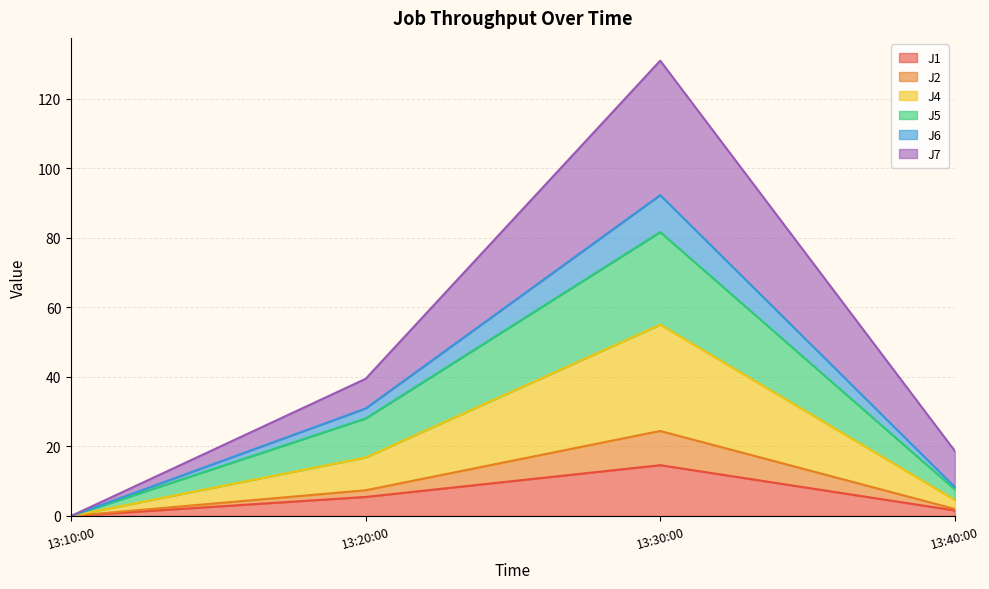

At which category is the sum across all series the highest?

13:30:00